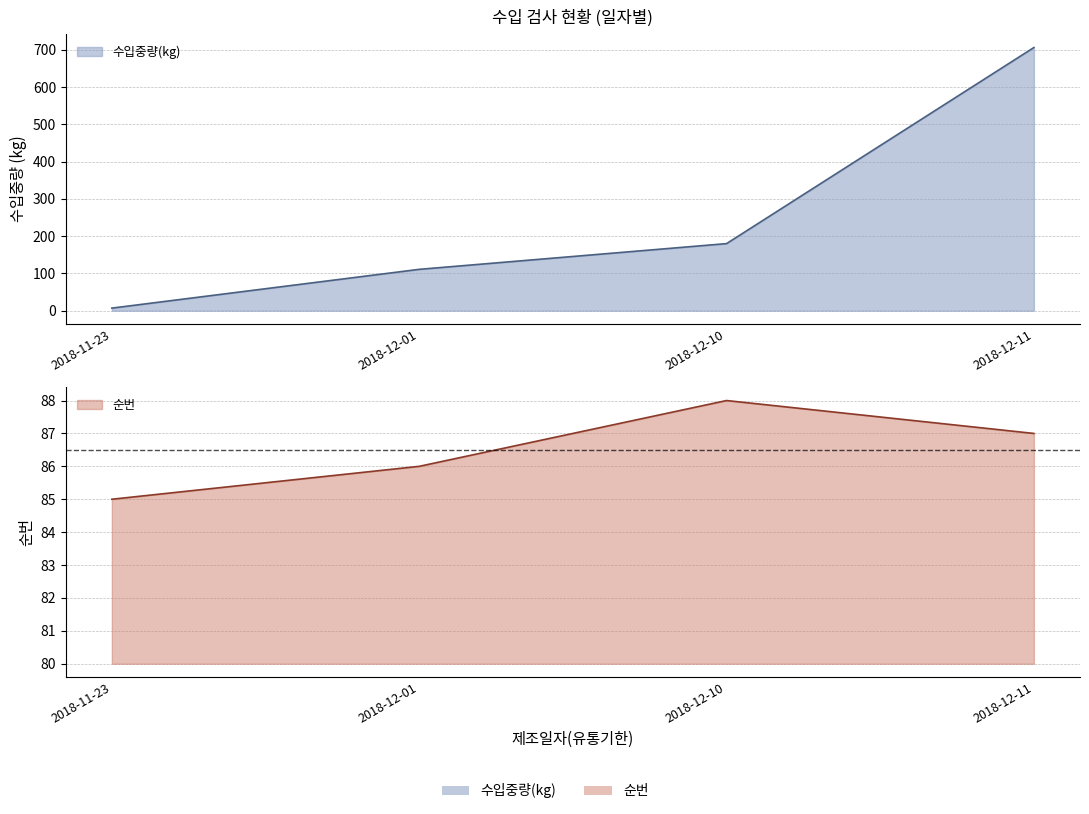

How many times do 수입중량(kg) and 순번 cross each other?

1